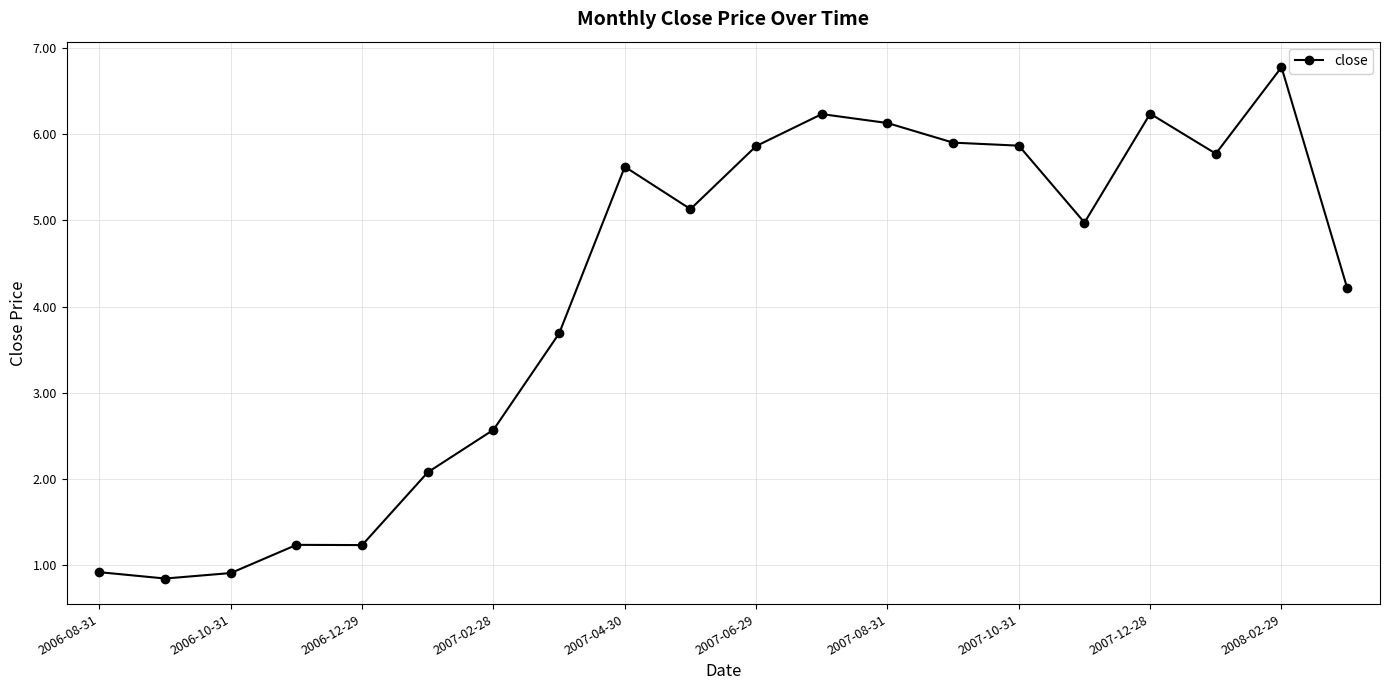

Count the number of categories in the chart.

20